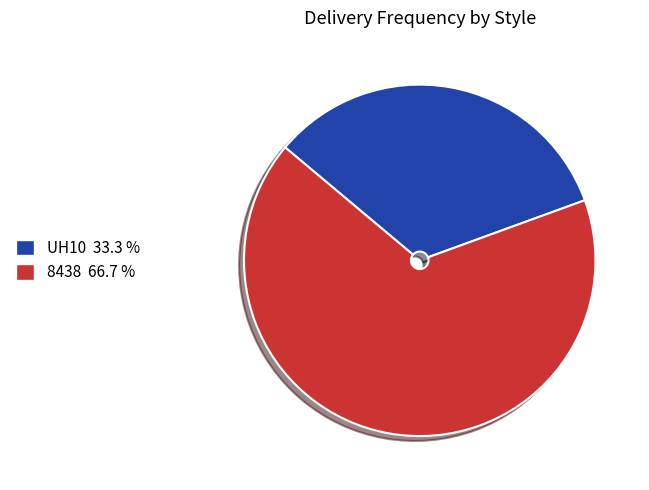

What is the smallest slice in the pie chart?

UH10